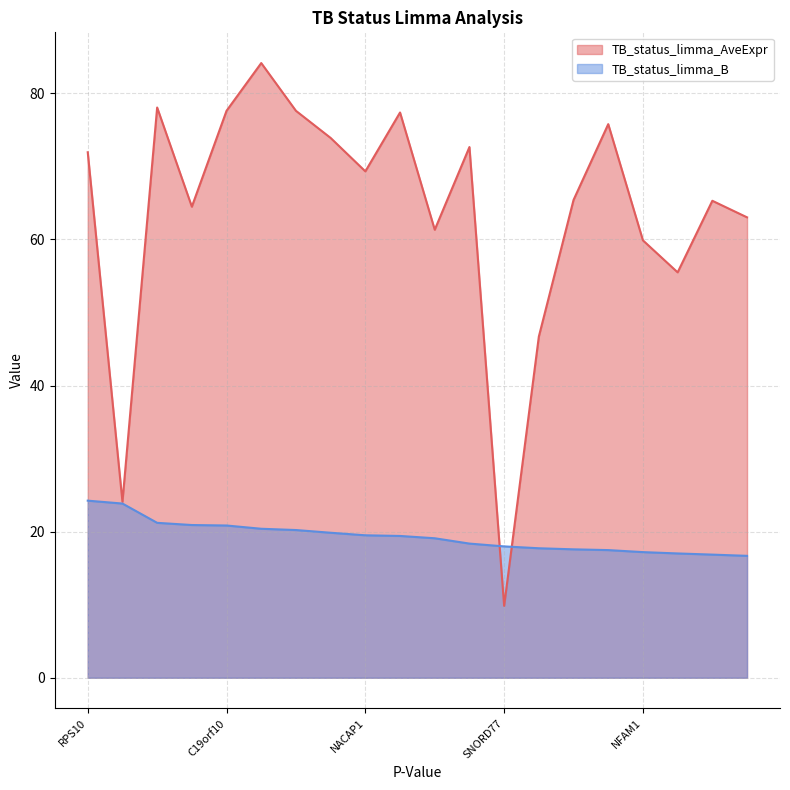

Which series has the widest spread of values?

TB_status_limma_AveExpr